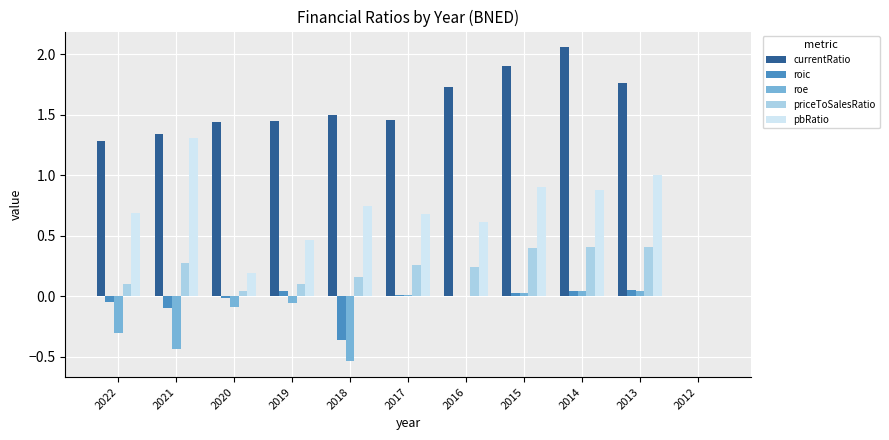

True or false: roe has a value of 0.0 at 2012.

True